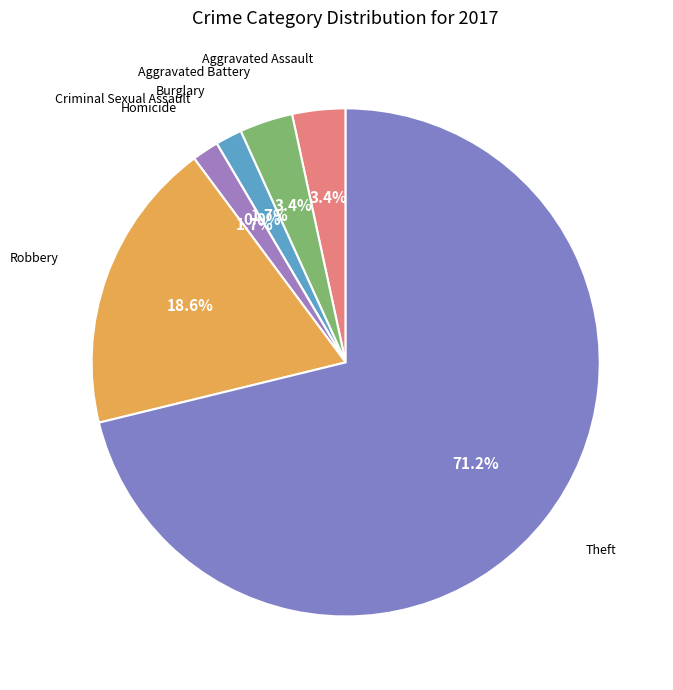

To the nearest percent, what is the combined percentage of Theft and Aggravated Battery?

75%